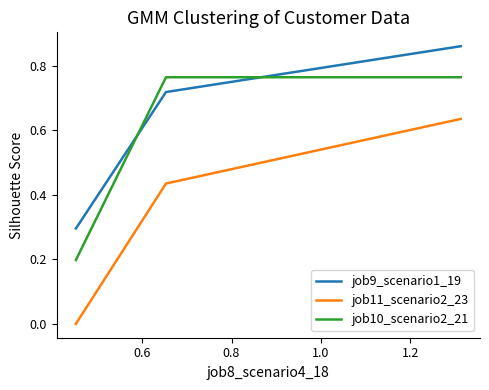

Count the number of data series in this chart.

3